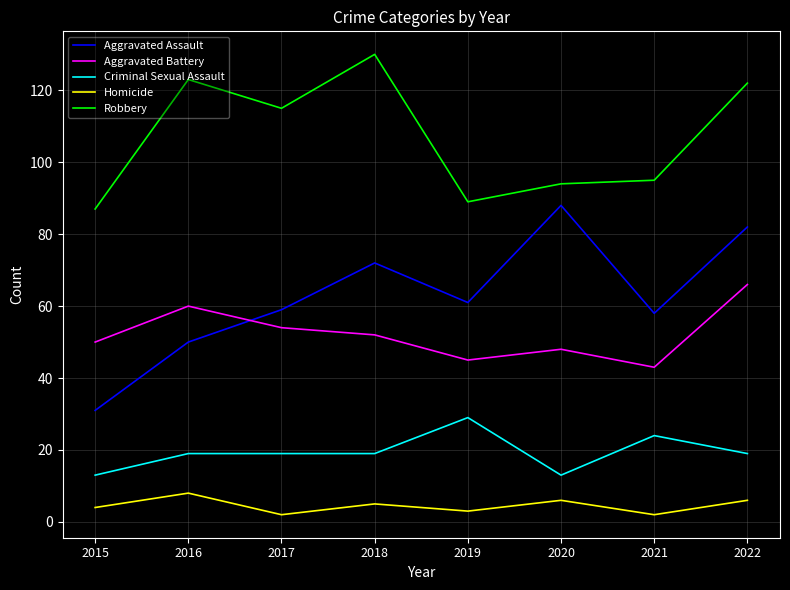

Is it true that Aggravated Battery equals 60 at 2016?

True